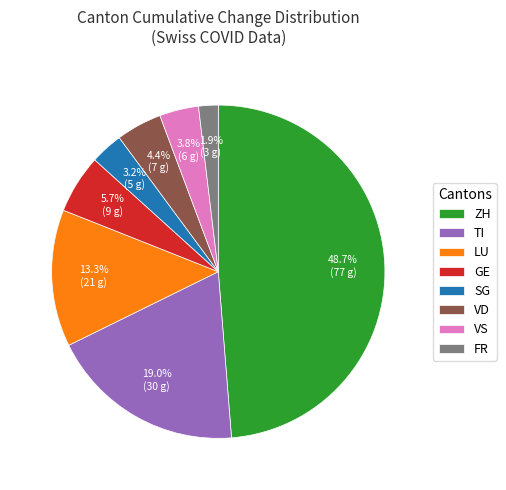

Rank the categories by value from highest to lowest.

ZH, TI, LU, GE, VD, VS, SG, FR